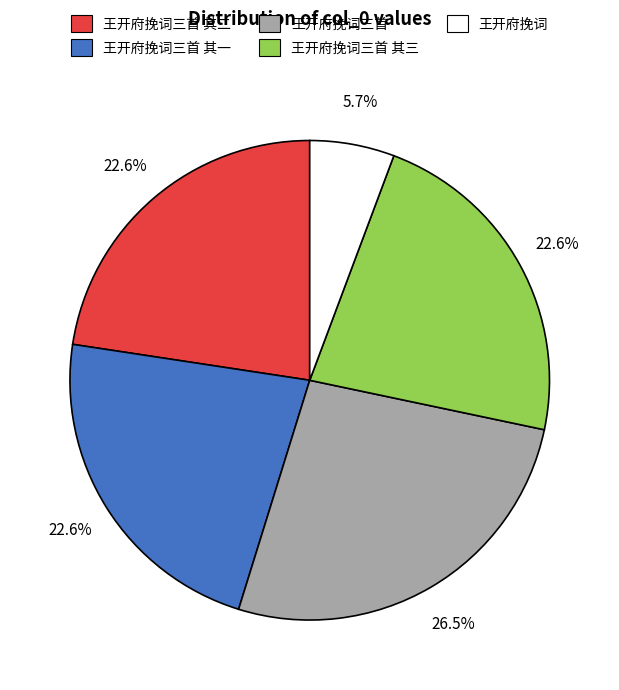

Is there any slice that represents more than half of the pie?

No